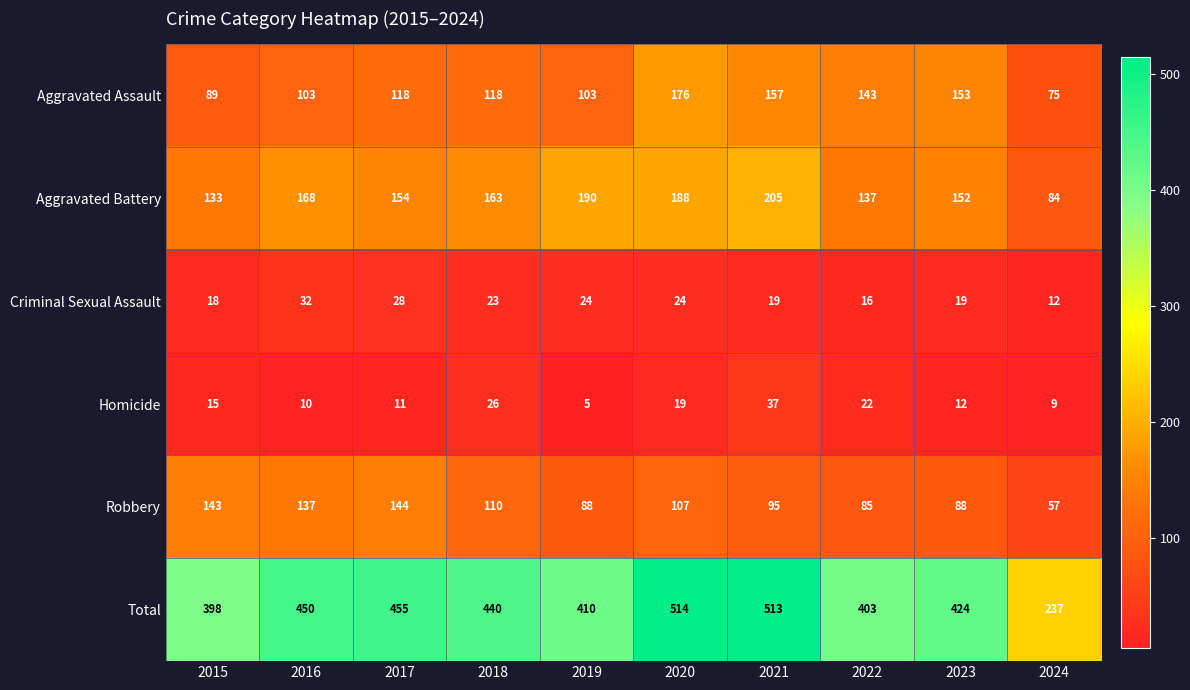

Which series has the largest range (max minus min)?

Total